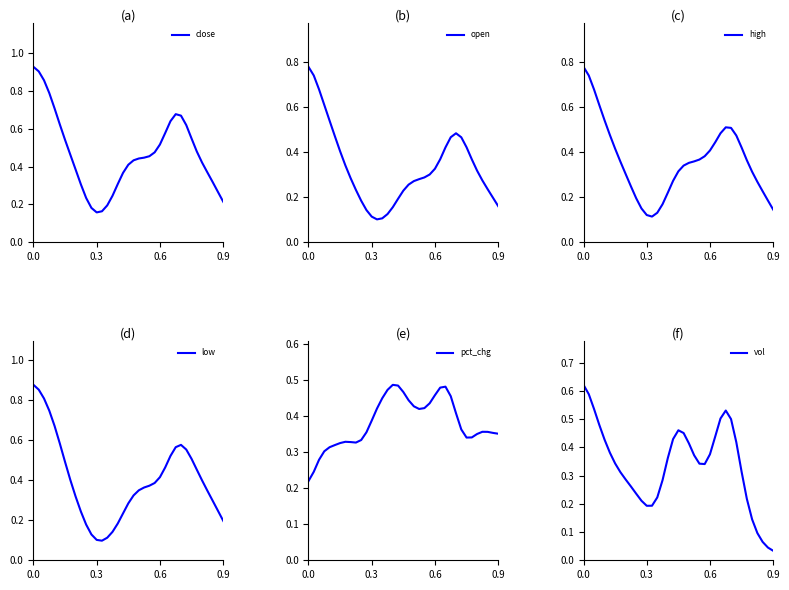

What is the difference between the maximum and second lowest values in the high series?

0.7